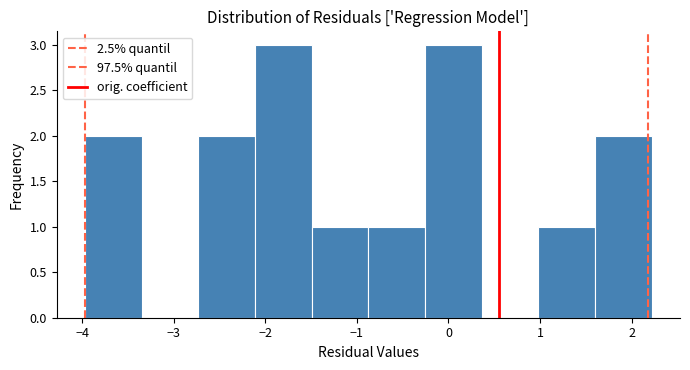

Reading left to right, list every bar in this chart as the range it spans on the x-axis followed by its height. Neither the bar edges nor the heights are printed on the chart, so give them approximately, as read against the axes.

-4.0 to -3.4: 2
-3.4 to -2.7: 0
-2.7 to -2.1: 2
-2.1 to -1.5: 3
-1.5 to -0.9: 1
-0.9 to -0.3: 1
-0.3 to 0.4: 3
0.4 to 1.0: 0
1.0 to 1.6: 1
1.6 to 2.2: 2